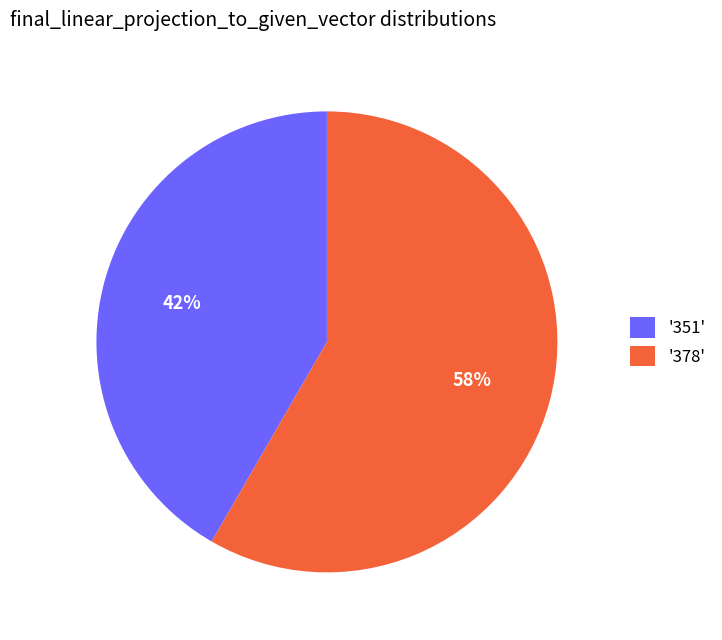

Is it true that '351' is 35% of the pie?

False